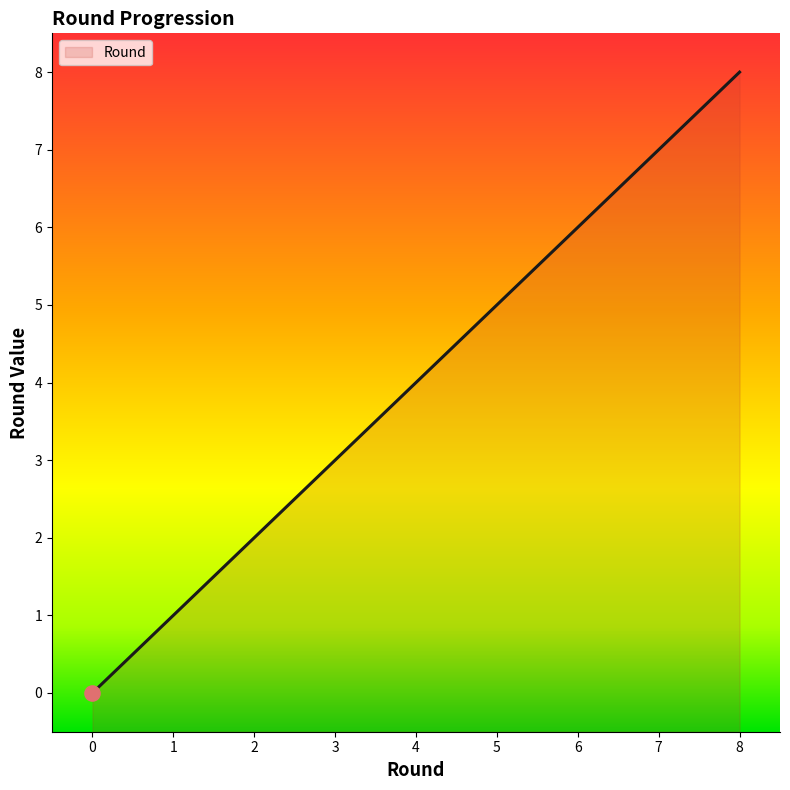

Between 1 and 6, which is larger?

6